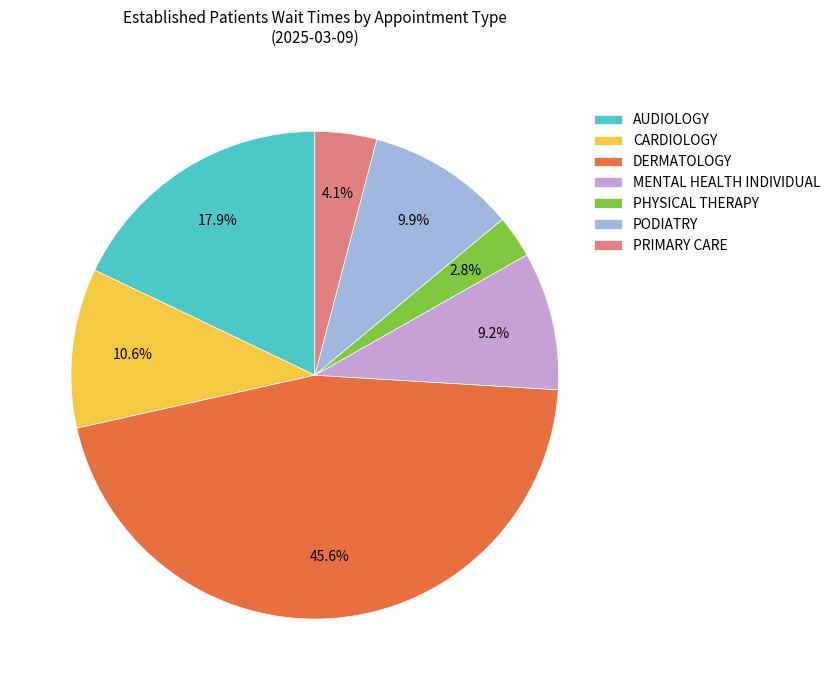

Combined, do CARDIOLOGY and PODIATRY account for over 50%?

No